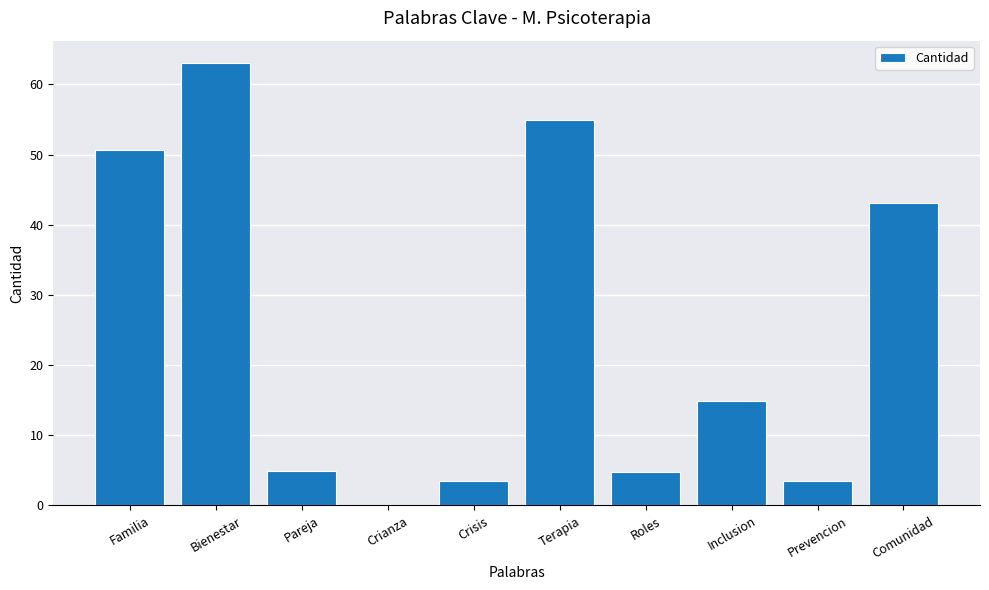

What is the difference between the values at Prevencion and Bienestar?

59.6